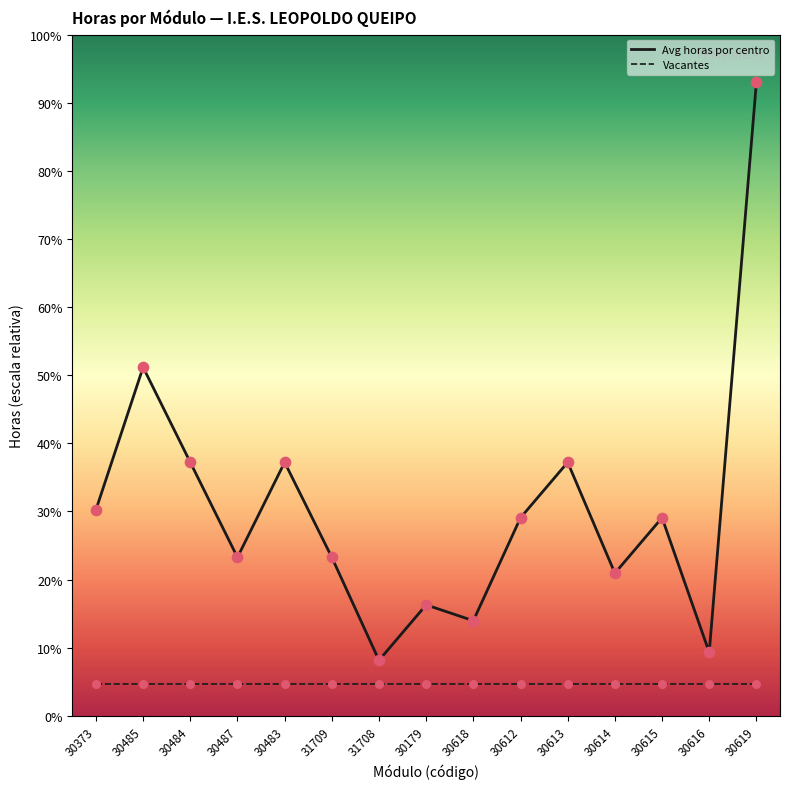

What are all the series names shown in the legend?

Avg horas por centro, Vacantes